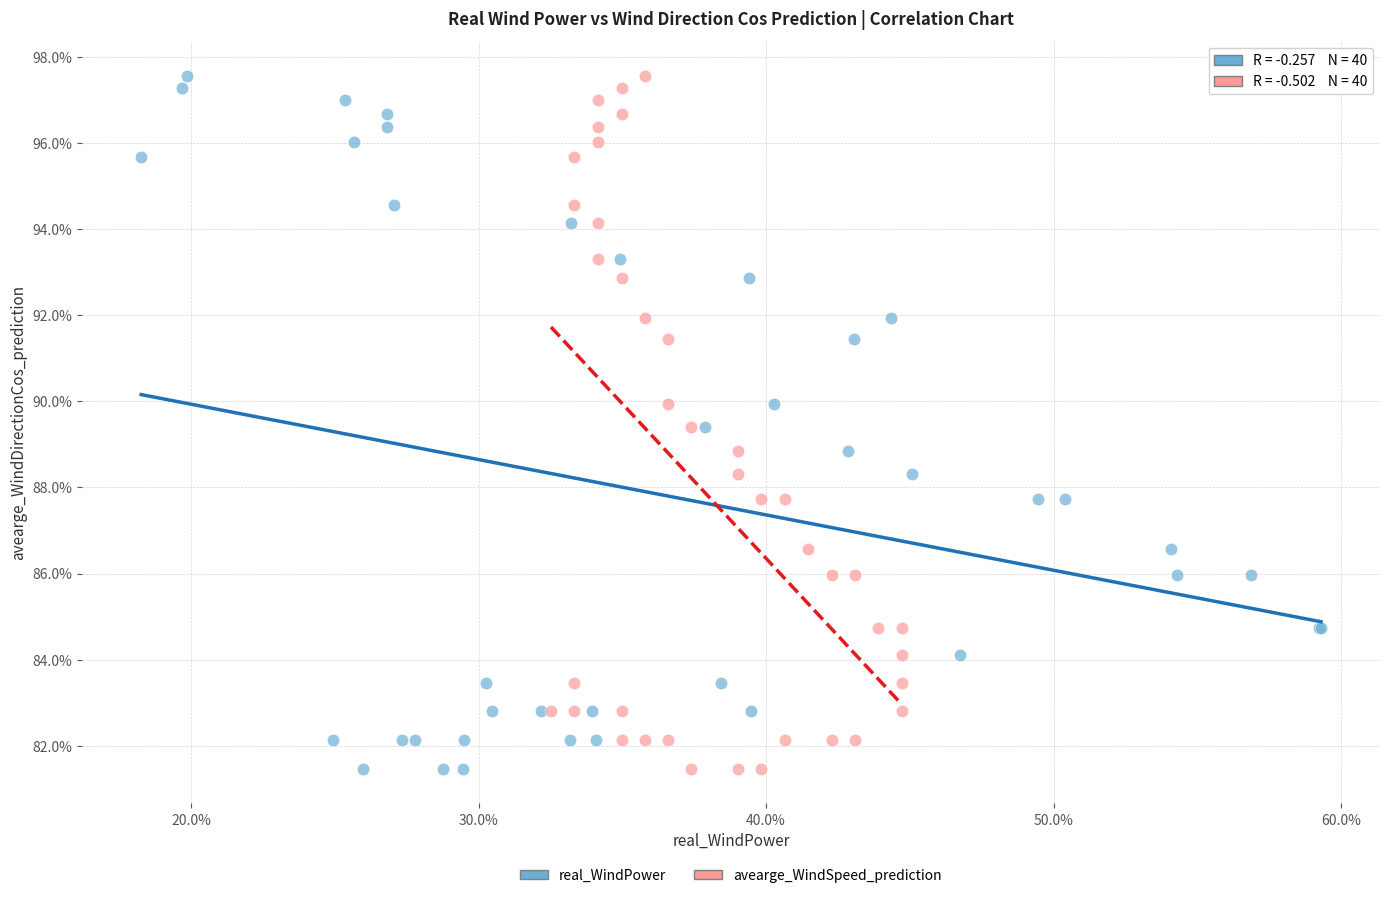

What are all the series names shown in the legend?

real_WindPower, avearge_WindSpeed_prediction